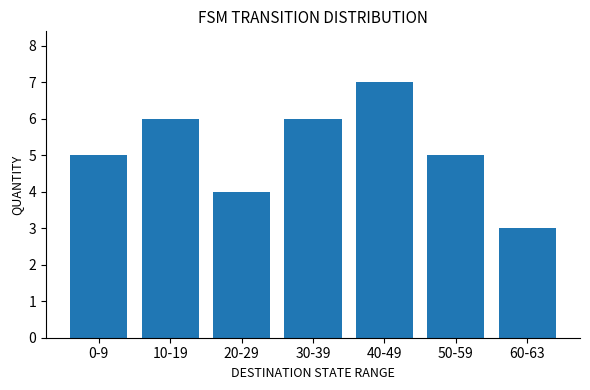

Which label corresponds to the smallest value in the chart?

60-63